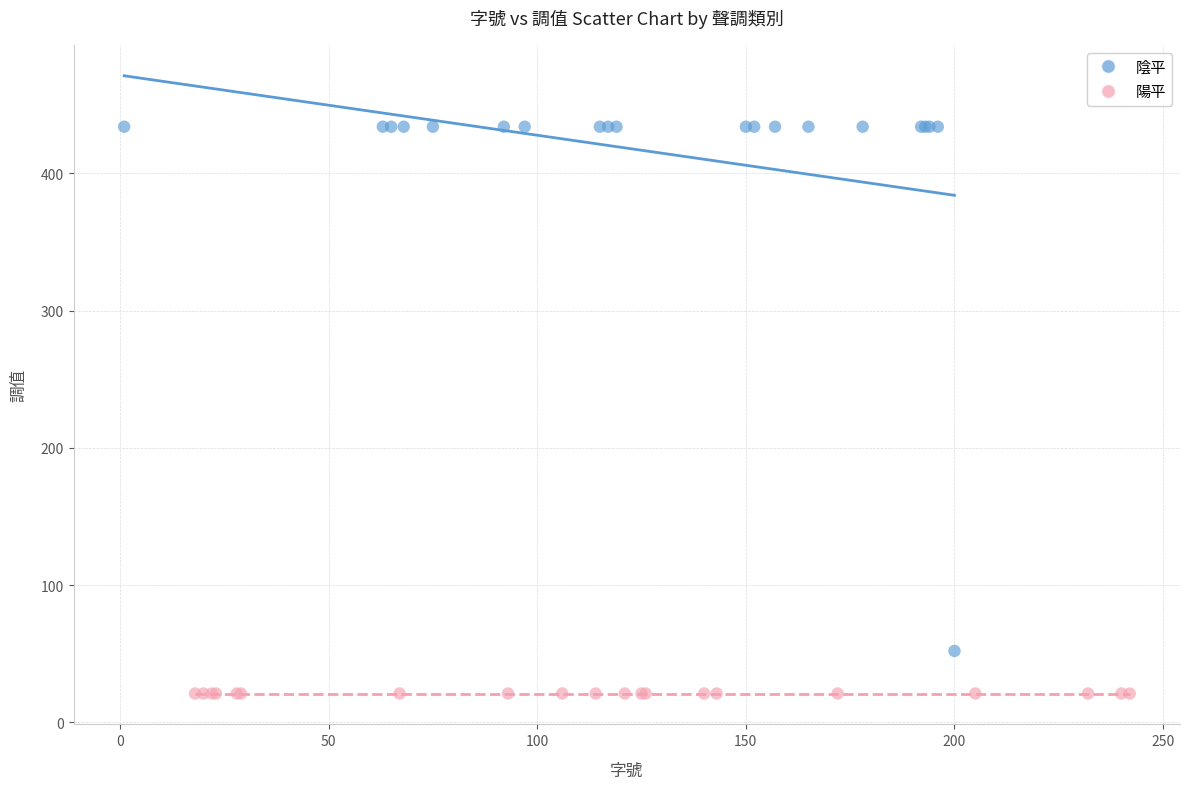

Which series contains the highest Y value?

陰平